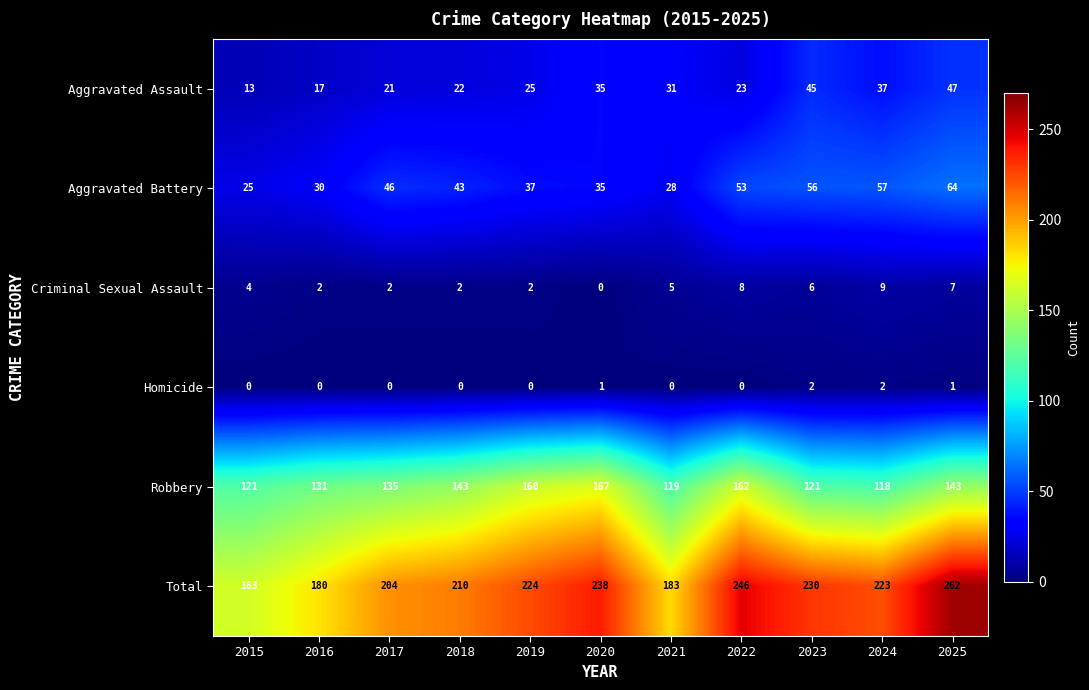

Rank the series at 2024 from highest to lowest value.

Total, Robbery, Aggravated Battery, Aggravated Assault, Criminal Sexual Assault, Homicide